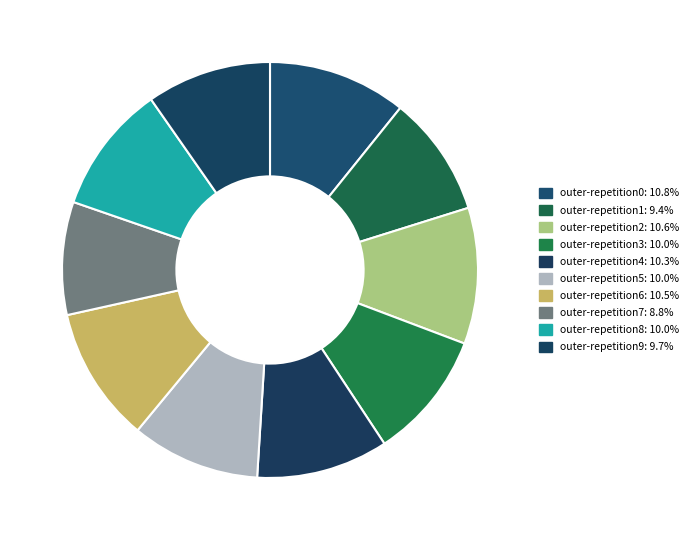

Count the number of slices in the pie.

10